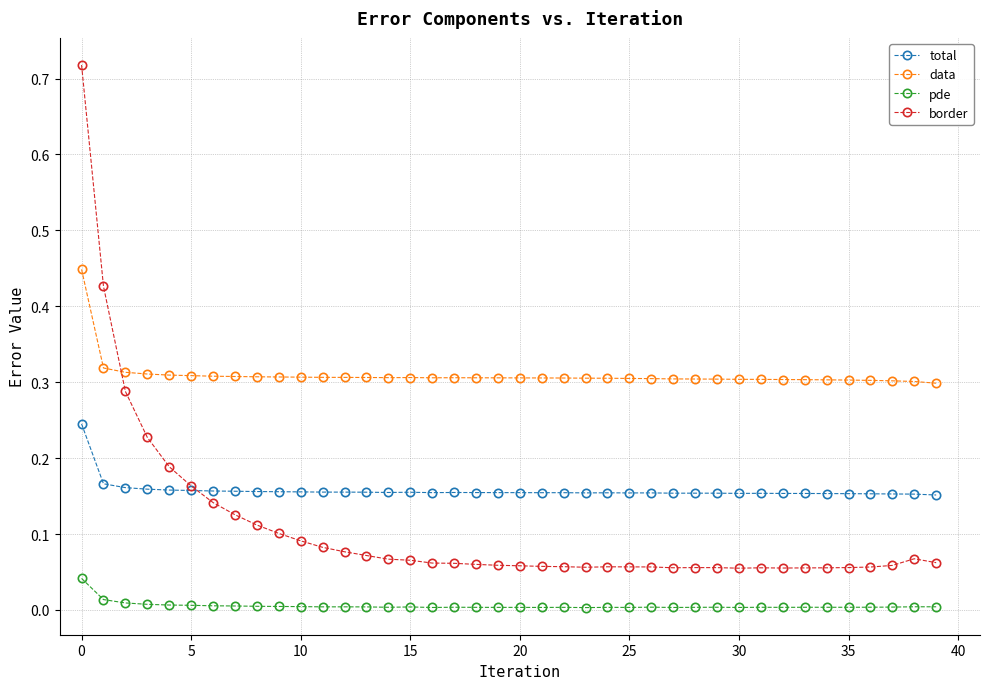

Which series has the largest range (max minus min)?

border